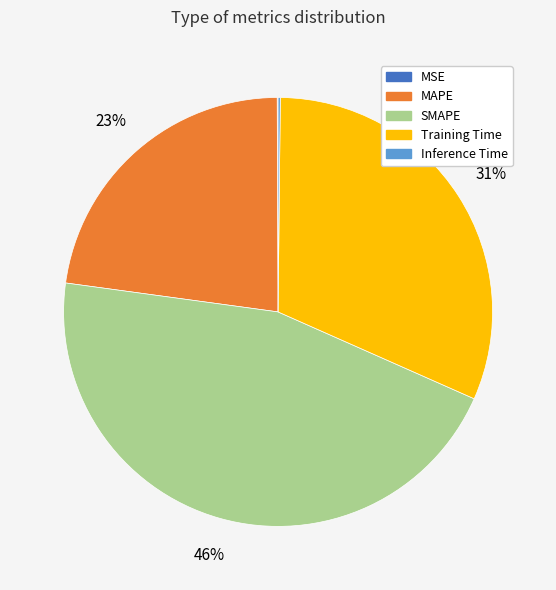

To the nearest percent, what portion does MAPE represent?

23%